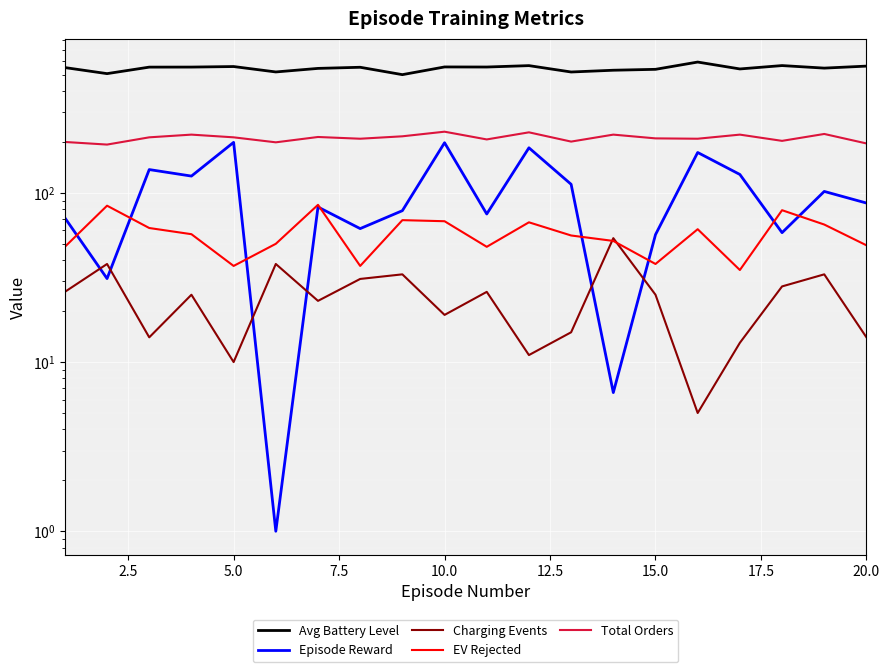

True or false: Episode Reward and Charging Events intersect in this chart.

True